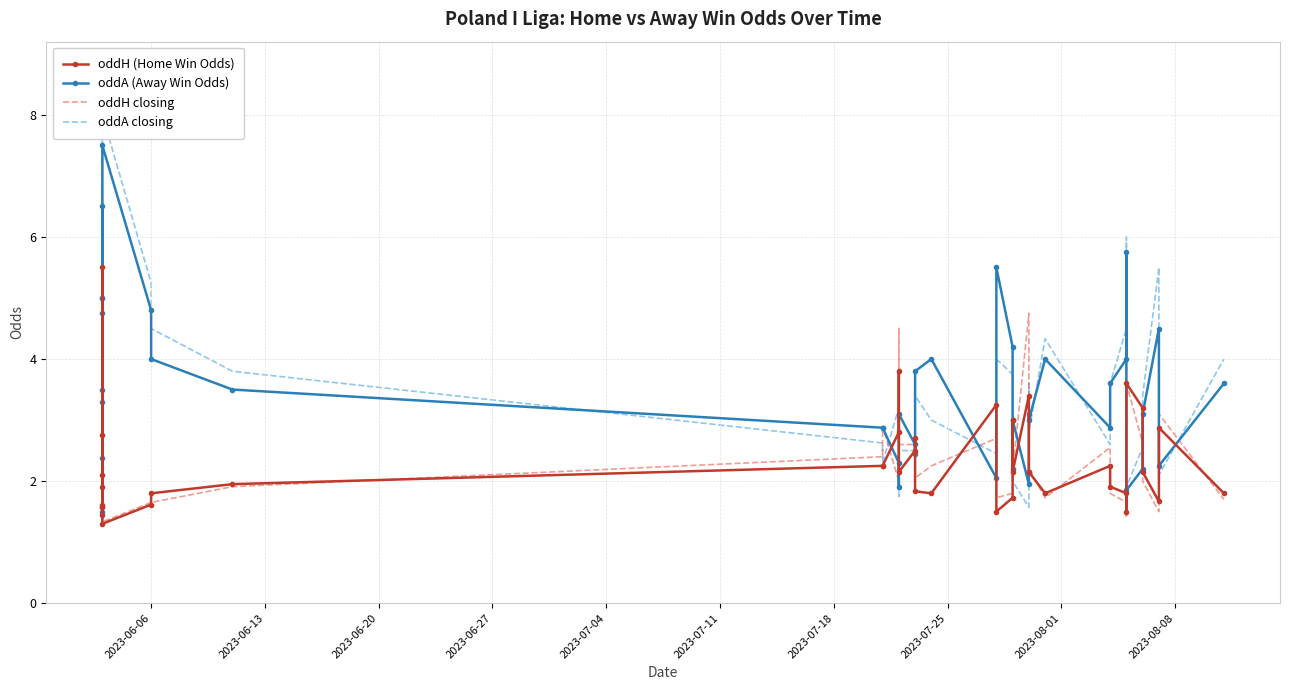

True or false: oddA (Away Win Odds) and oddA closing cross at least once.

True